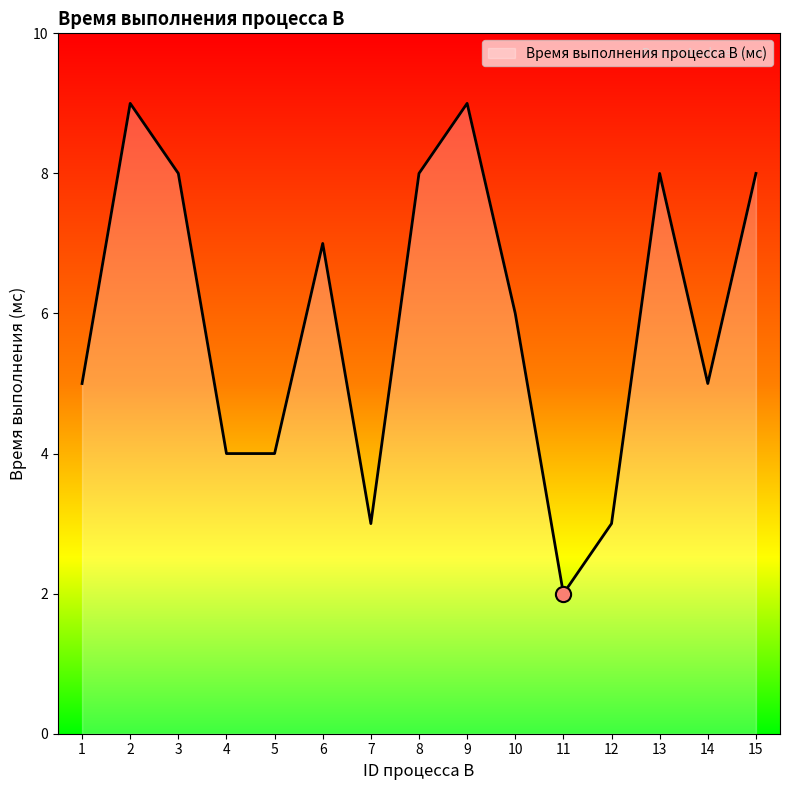

What is the change in value from 2 to 14?

-4